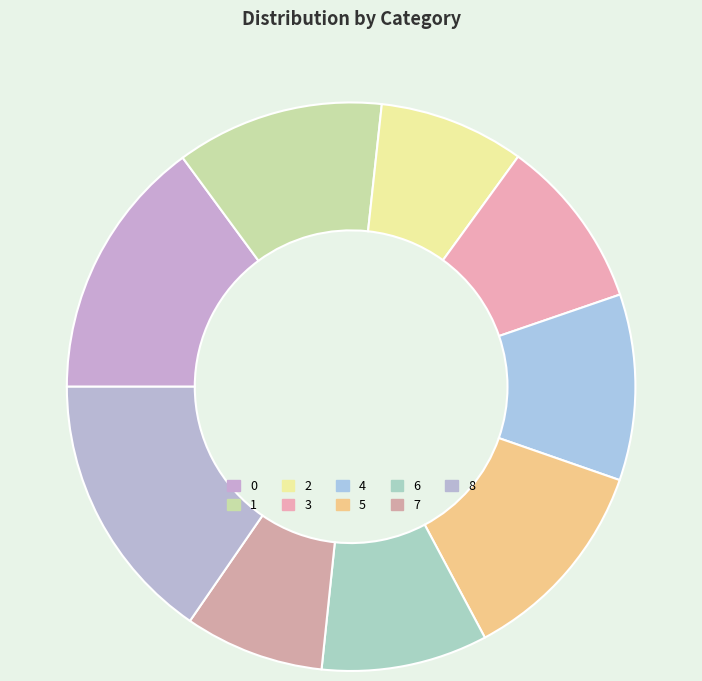

Is there any slice that represents more than half of the pie?

No